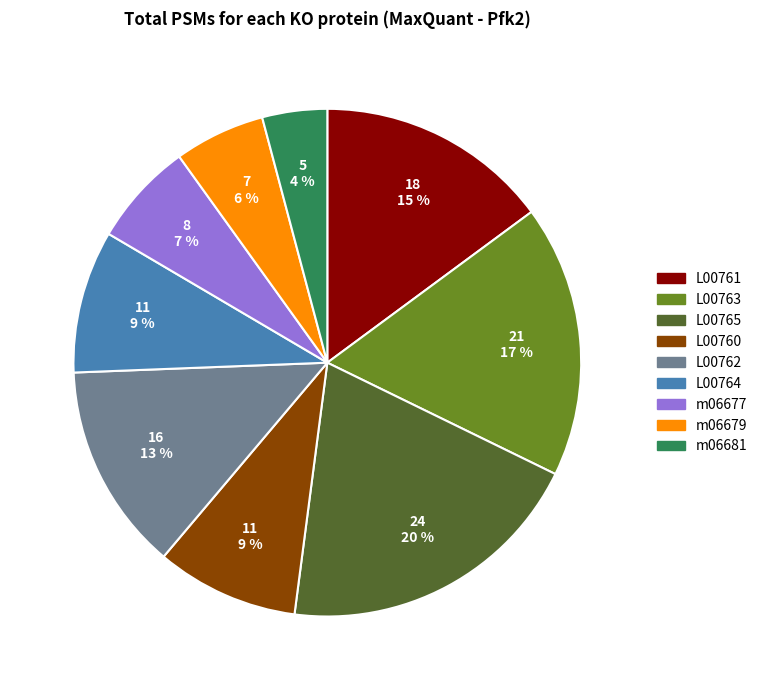

True or false: L00764 accounts for 9% of the total.

True